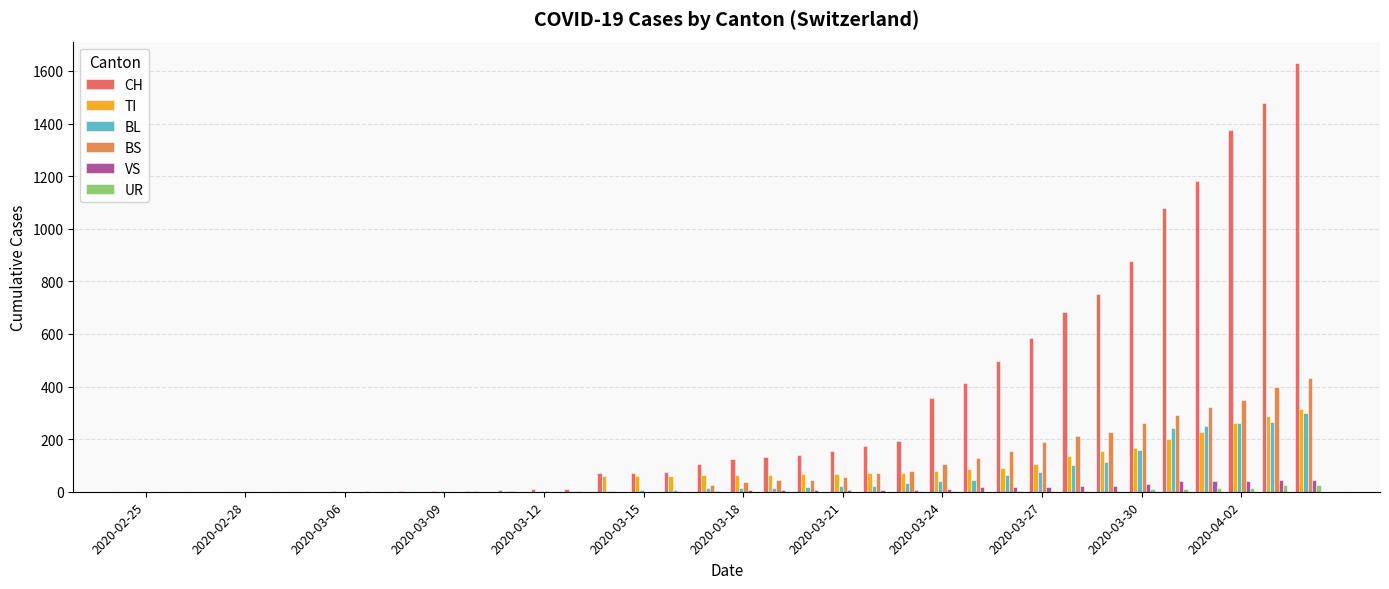

What are all the series names shown in the legend?

CH, TI, BL, BS, VS, UR